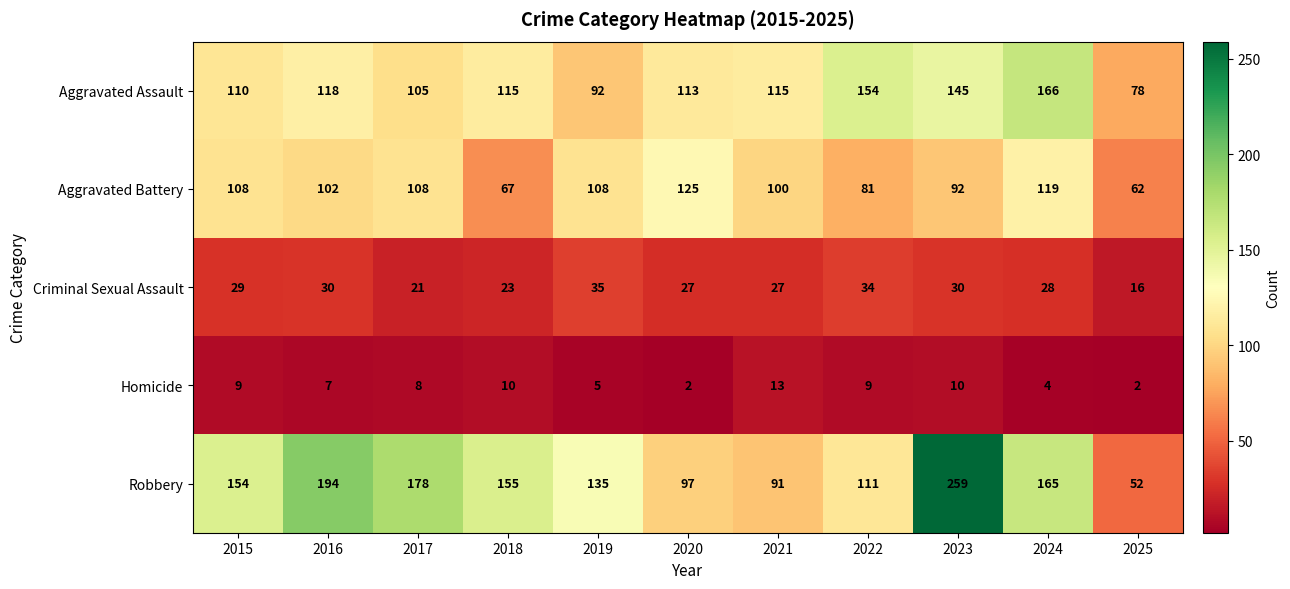

What is the difference between the Robbery values at 2023 and 2017?

81